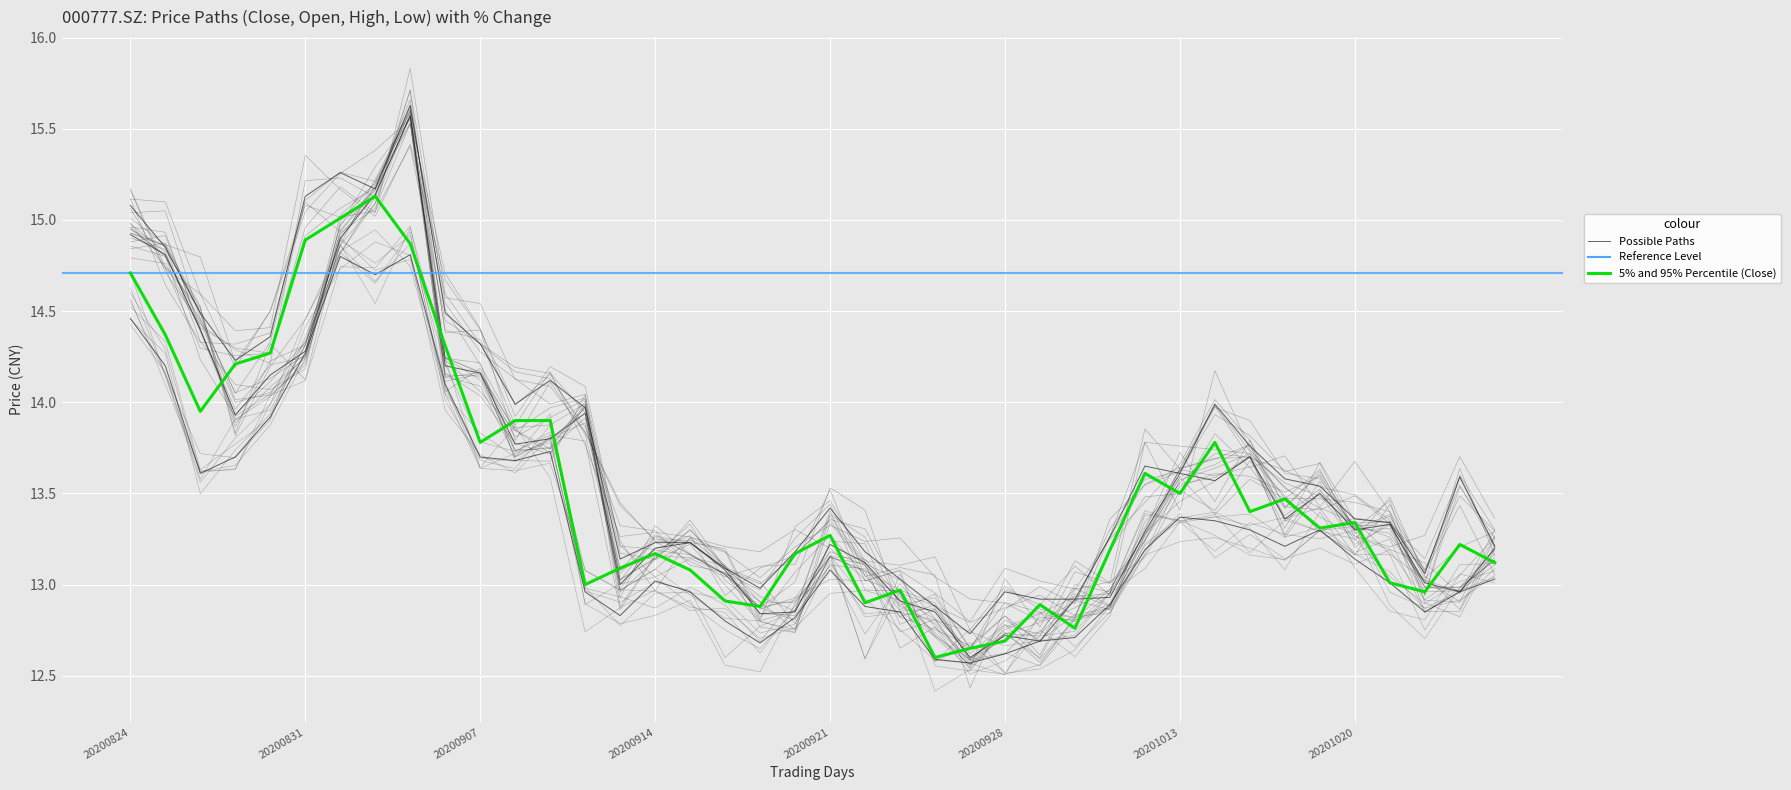

Which series has the widest spread of values?

Possible Paths